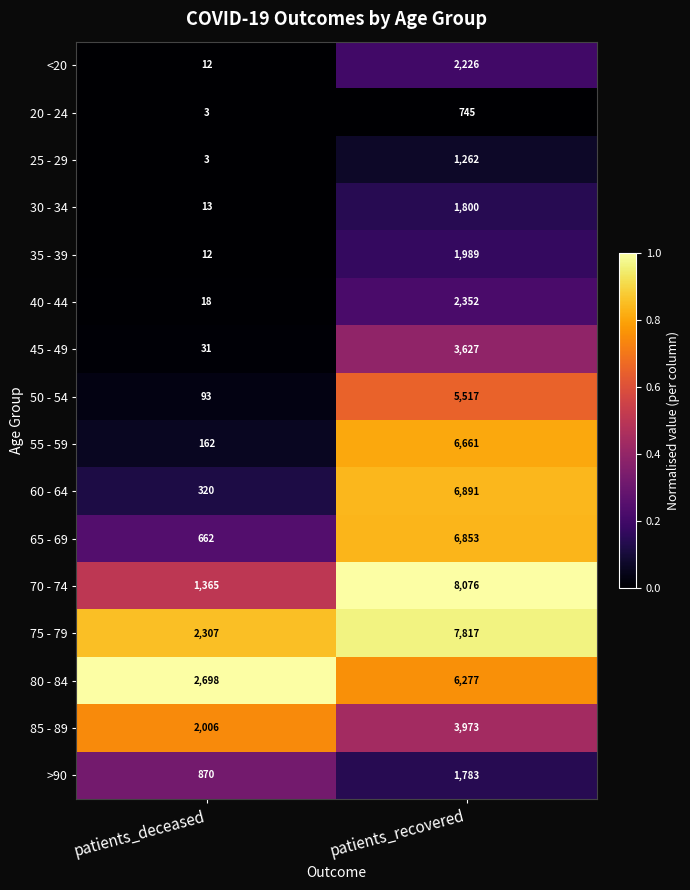

What is the difference between the highest and lowest values at patients_deceased?

2695